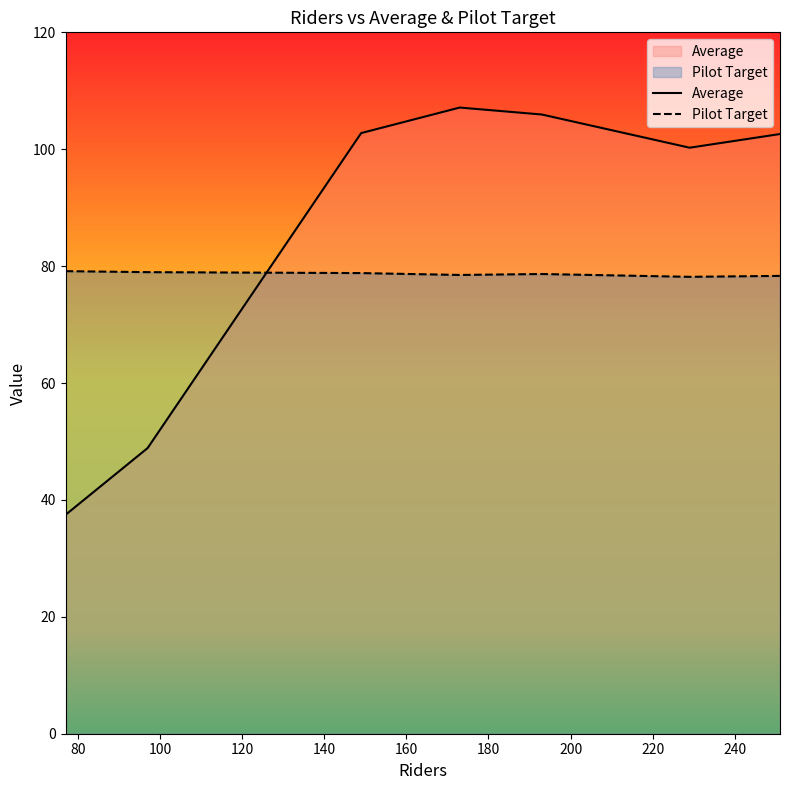

Rank the series by their average value, from highest to lowest.

Average, Pilot Target